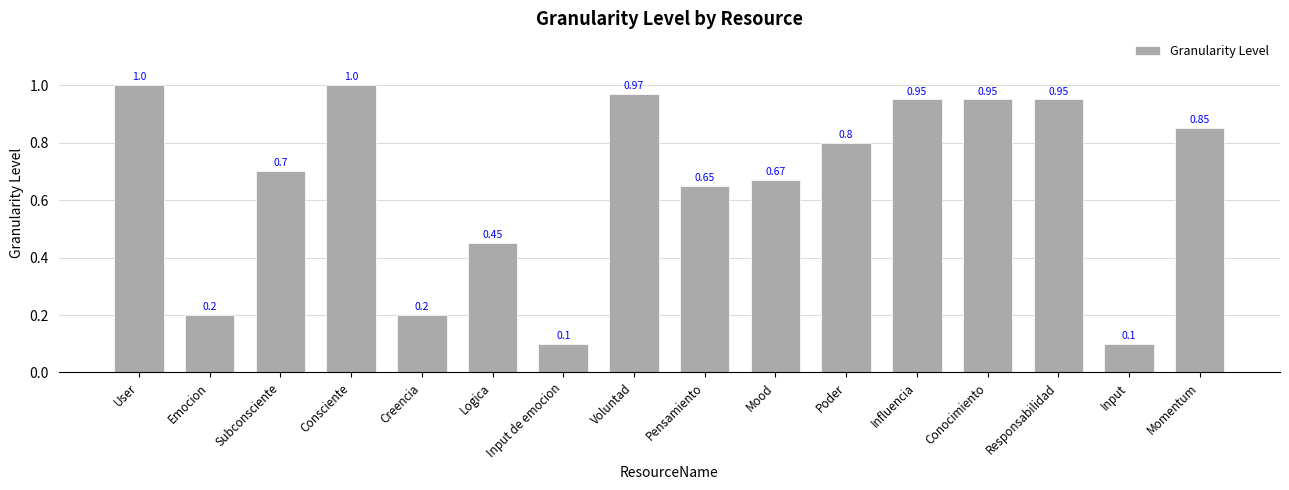

What is the change in value from Creencia to Poder?

+0.6